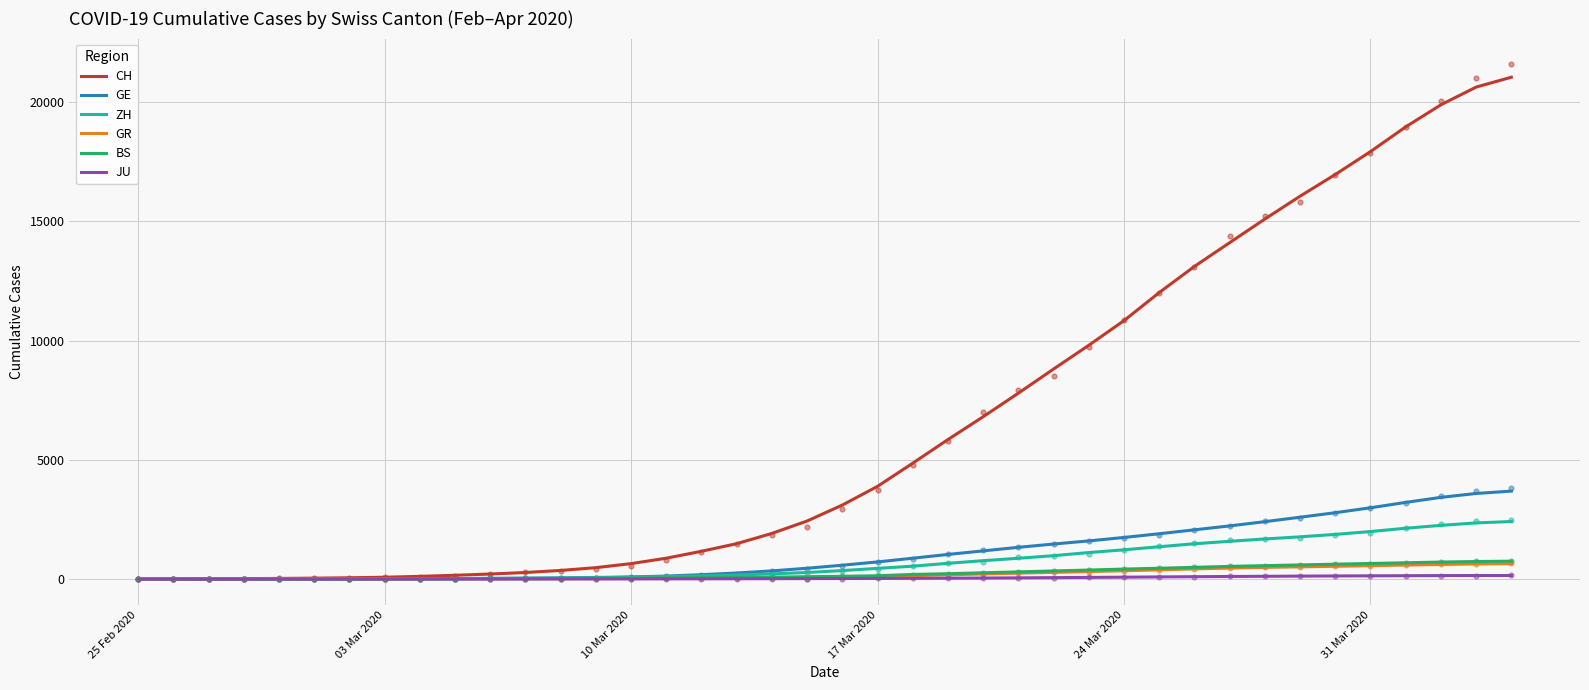

What is the maximum value for ZH?

2415.6